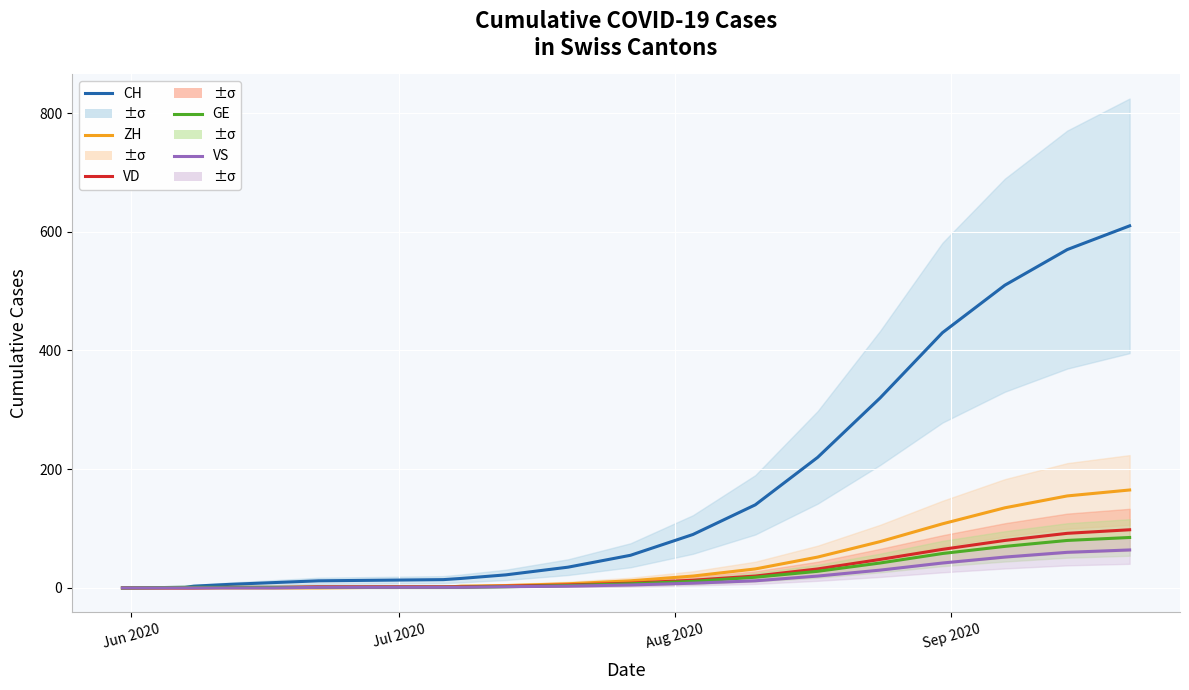

Which series has the largest total across all categories?

CH